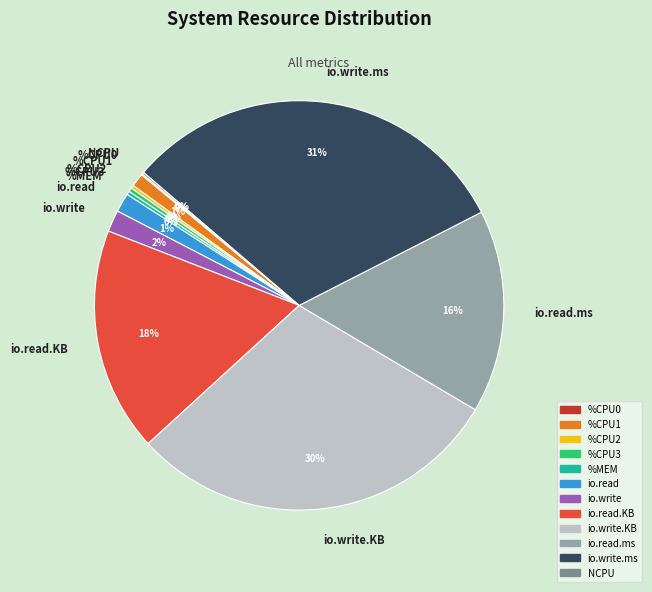

Which category has the biggest portion of the pie?

io.write.ms